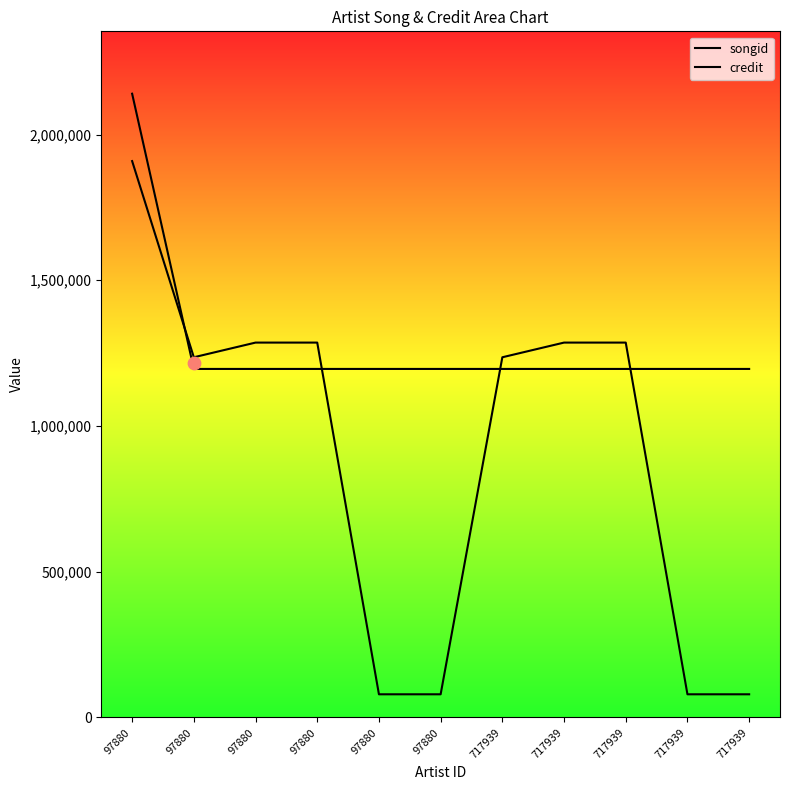

Which series reaches the minimum Y coordinate?

songid